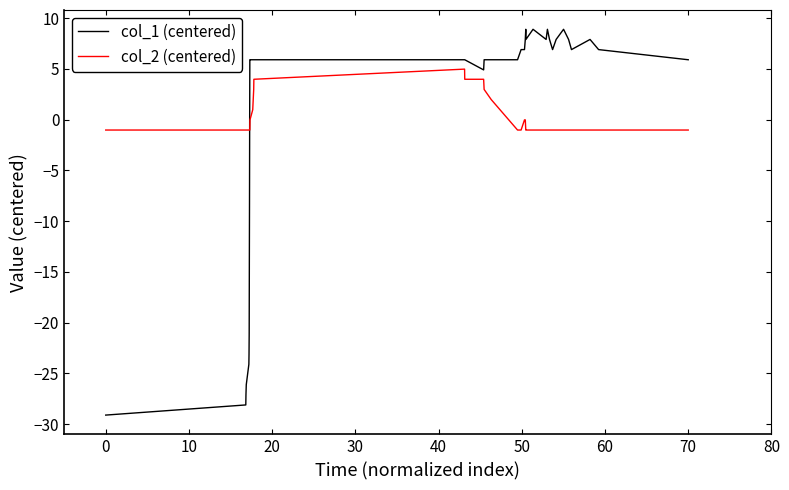

True or false: col_1 (centered) has more than 1 interior local peaks.

True